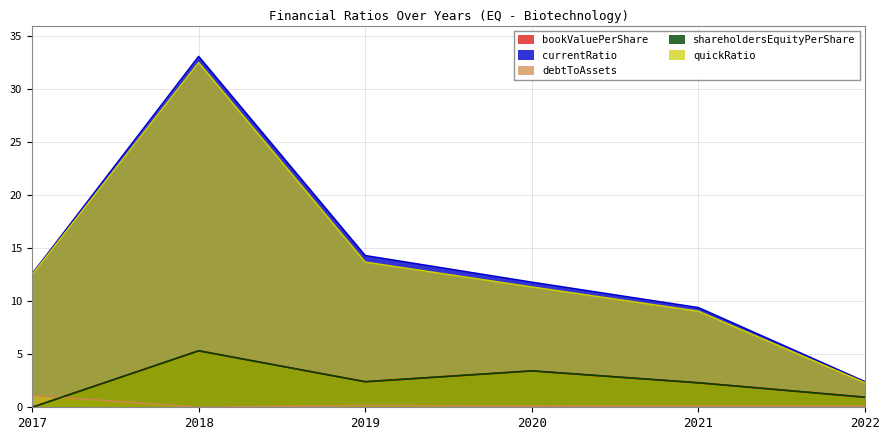

How many categories are shown in the chart?

6